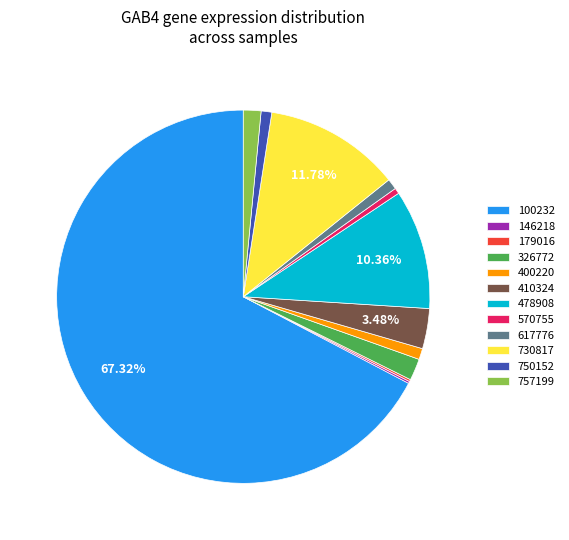

Is there any slice that represents more than half of the pie?

Yes